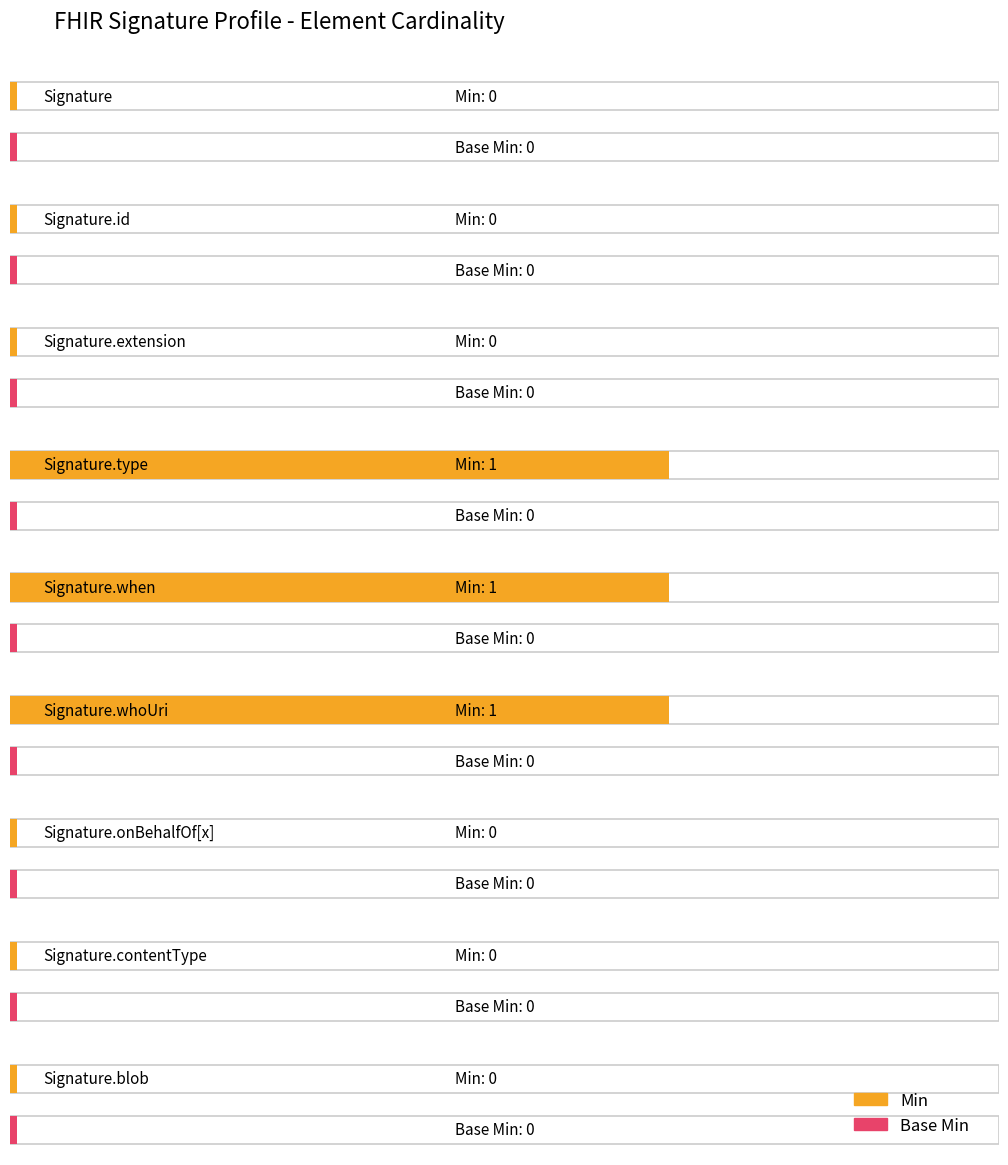

Does the chart contain stacked bars?

No